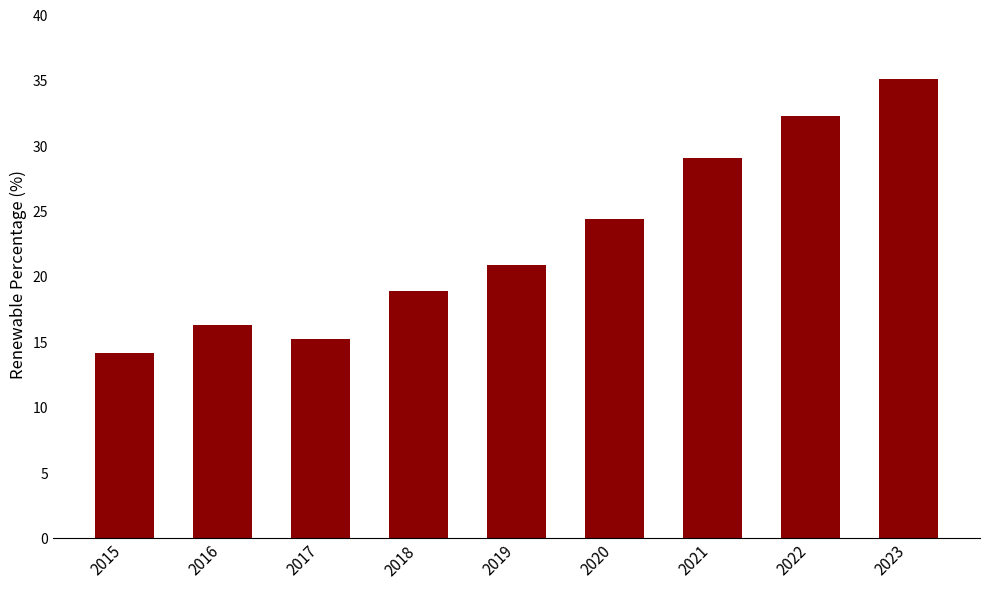

True or false: the data shows 32.3 at 2022.

True